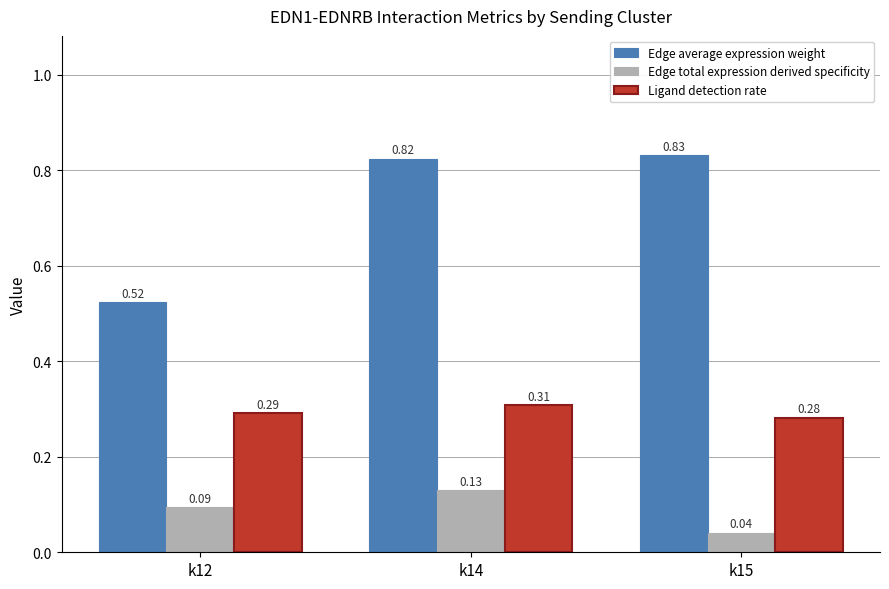

Rank the categories by Ligand detection rate value from highest to lowest.

k14, k12, k15